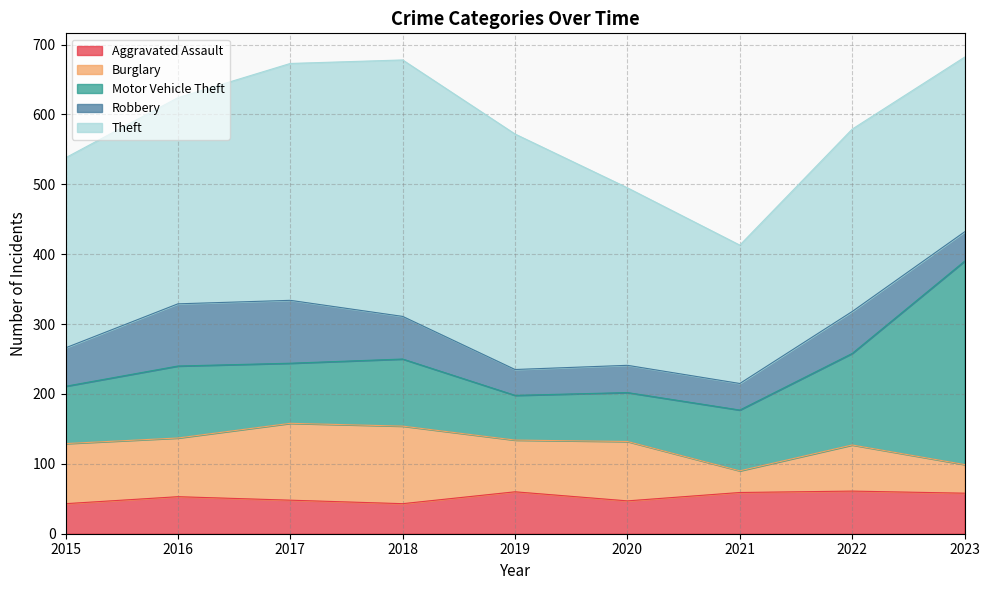

Read the Burglary value at 2020.

85